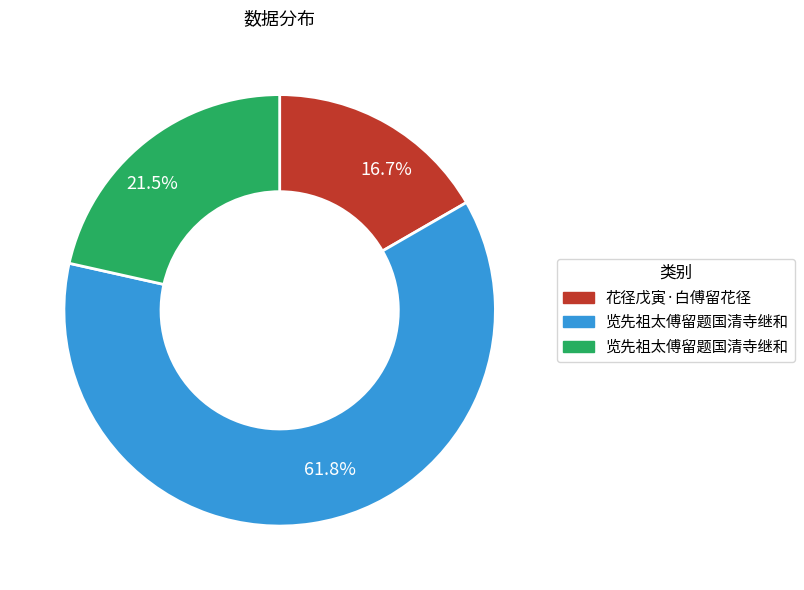

Is there any slice that represents more than half of the pie?

Yes